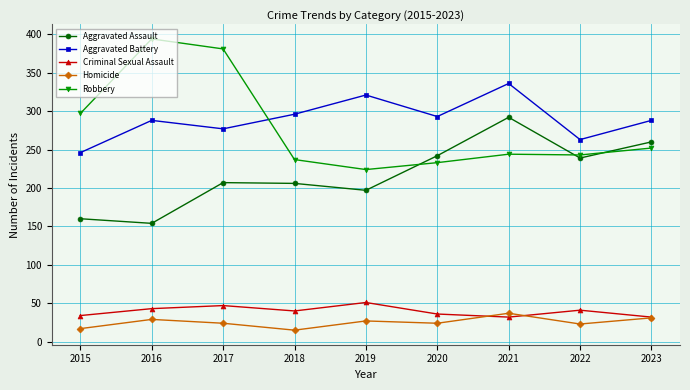

True or false: Criminal Sexual Assault has more than 0 interior local peaks.

True